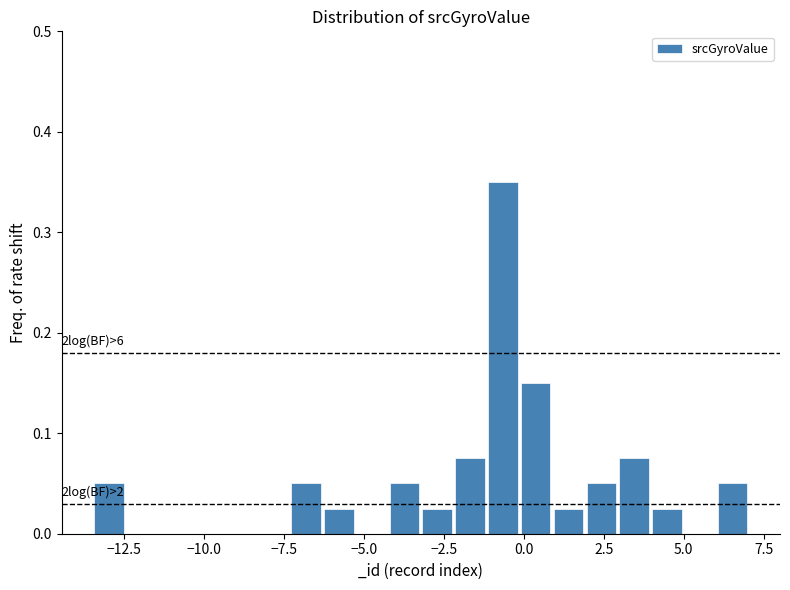

Read against the x-axis, roughly where is the centre of the tallest bar?

-0.5